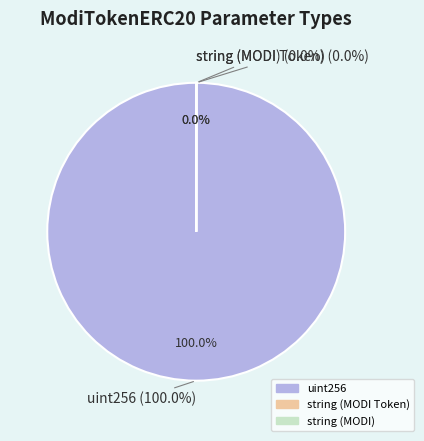

What portion of the pie excludes string (MODI Token)?

100.0%